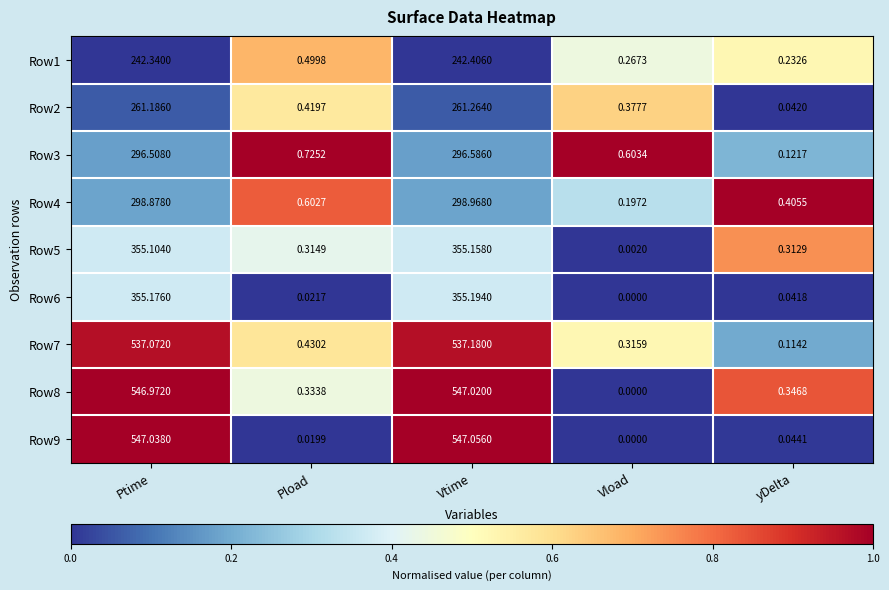

At which category is the sum across all series the highest?

Vtime